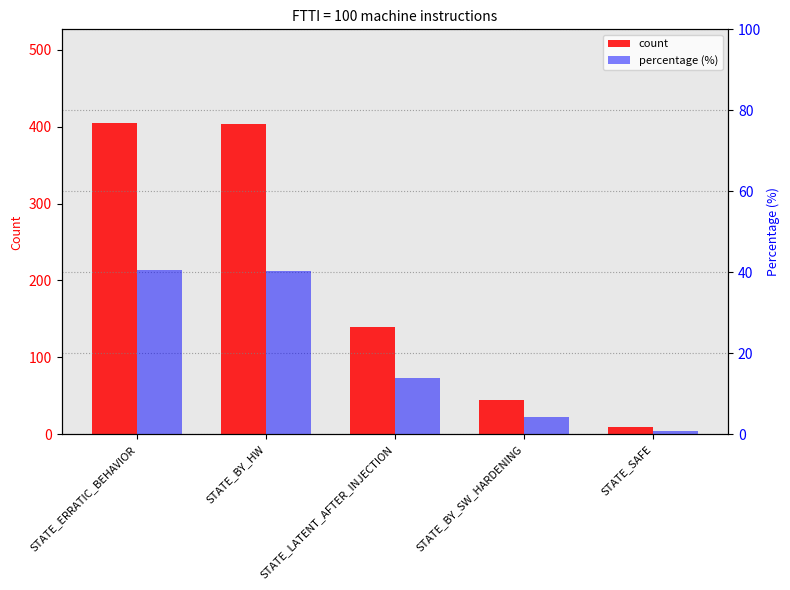

Reading right to left, extract all data points from this chart.

count: 9.0	44.0	139.0	403.0	405.0
percentage (%): 0.9	4.4	13.9	40.3	40.5